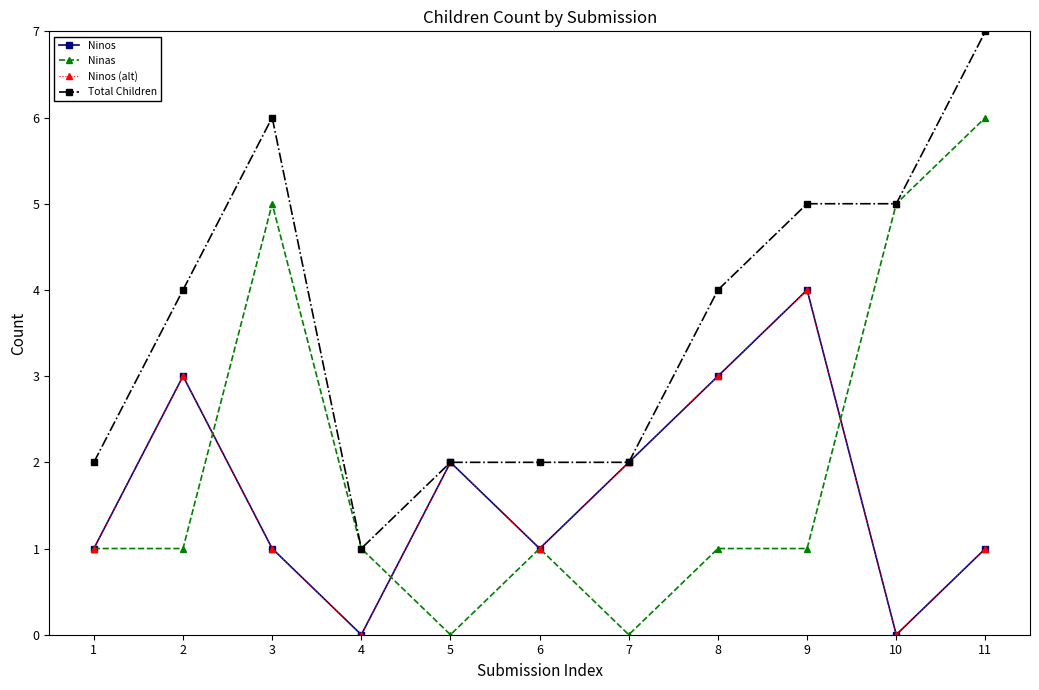

True or false: Ninos (alt) and Ninos intersect in this chart.

False